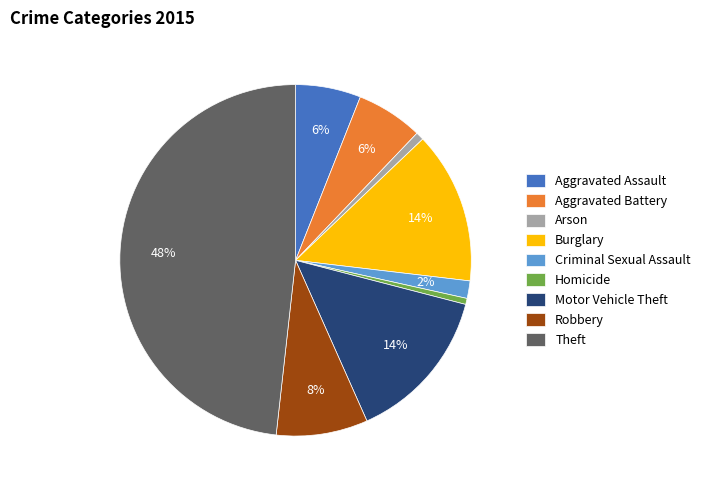

To the nearest percent, what is the average slice percentage?

11%